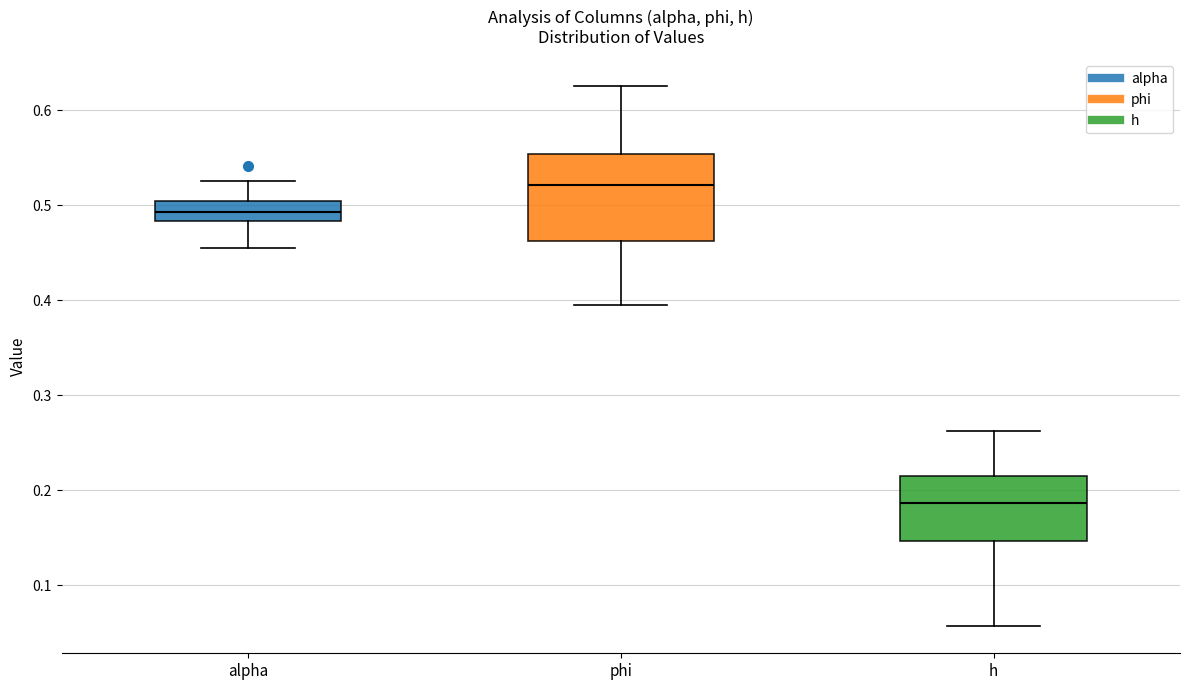

Reading left to right, read every box against the y-axis: the position of its median line, the range the box covers, and the ends of its whiskers. The values are not printed on the chart, so give them approximately, as read against the axis.

alpha: median 0.49, box 0.48 to 0.50, whiskers 0.46 to 0.53
phi: median 0.52, box 0.46 to 0.55, whiskers 0.40 to 0.63
h: median 0.19, box 0.15 to 0.22, whiskers 0.06 to 0.26